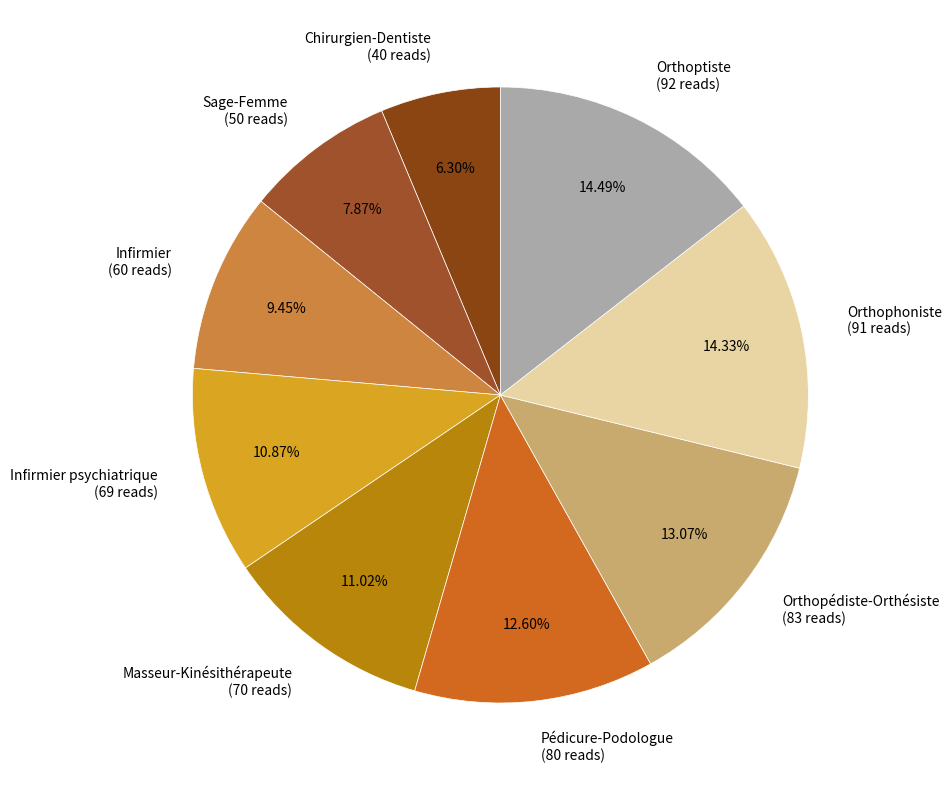

Does any single category account for the majority?

No